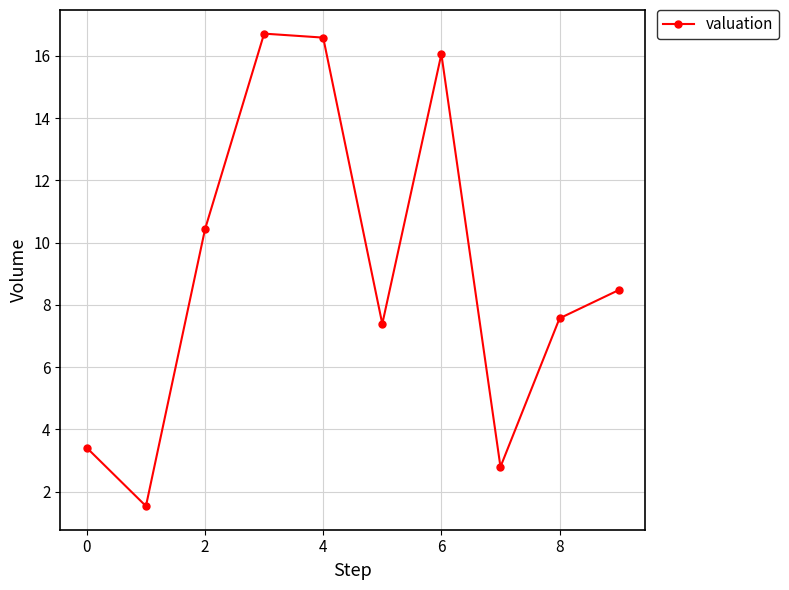

How many interior local valleys (lower than both neighbors) does the data have?

3